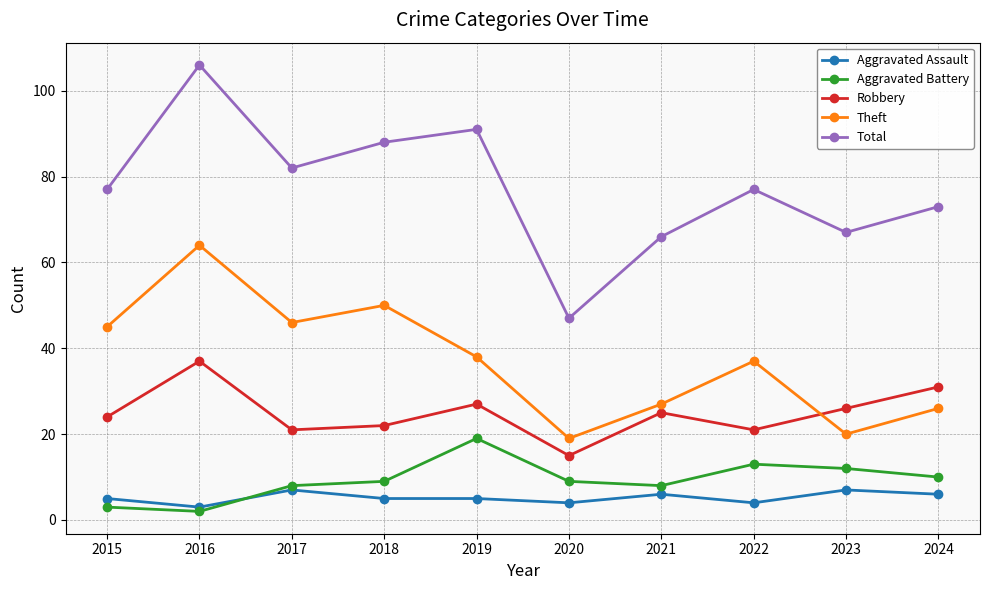

How many distinct data groups are displayed?

5